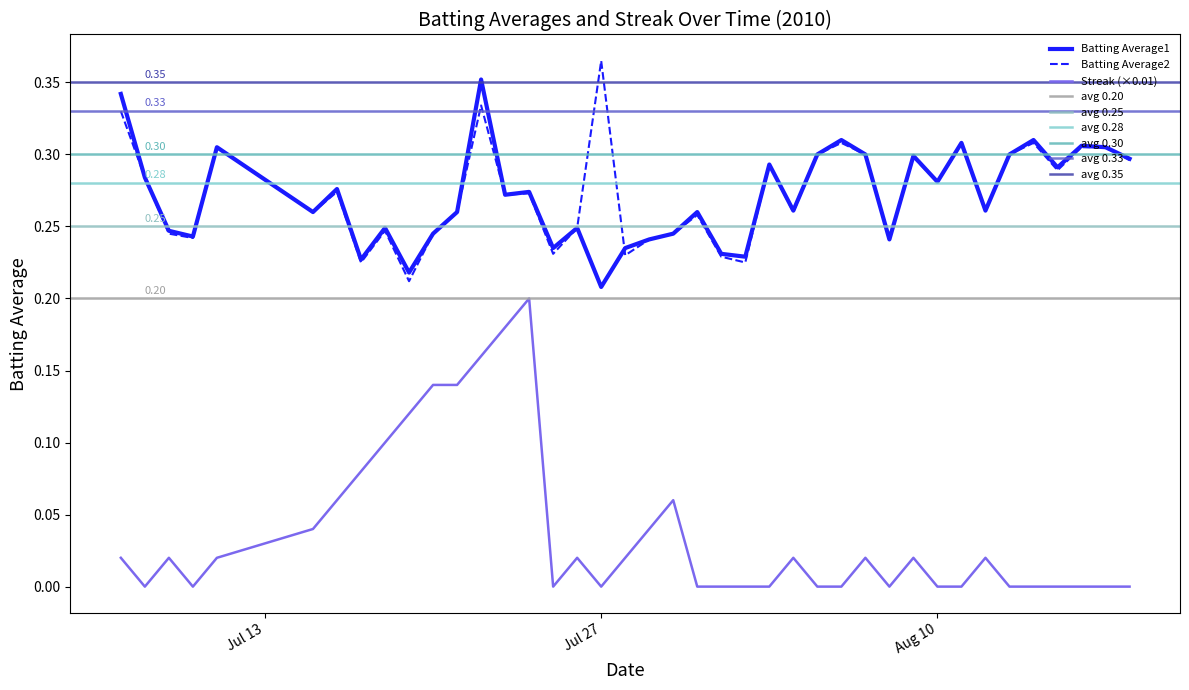

True or false: Streak (×0.01) and Batting Average2 cross at least once.

False